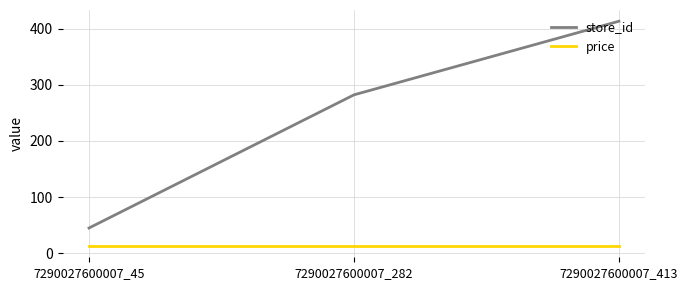

What is the maximum value for store_id?

413.0